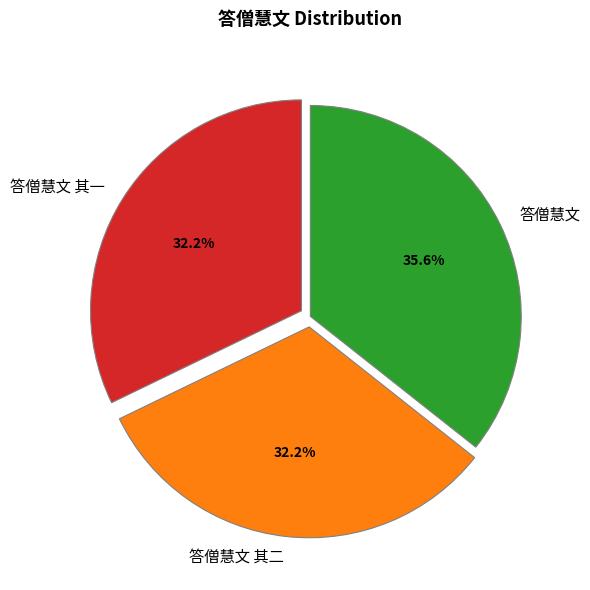

What is the largest slice in the pie chart?

答僧慧文